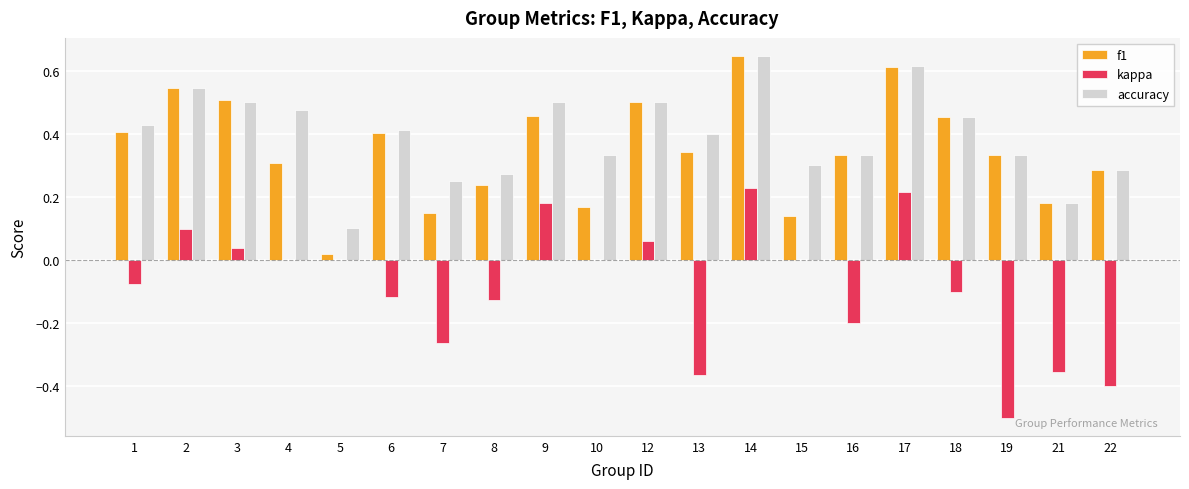

Between 8 and 14, which series saw the biggest shift?

f1